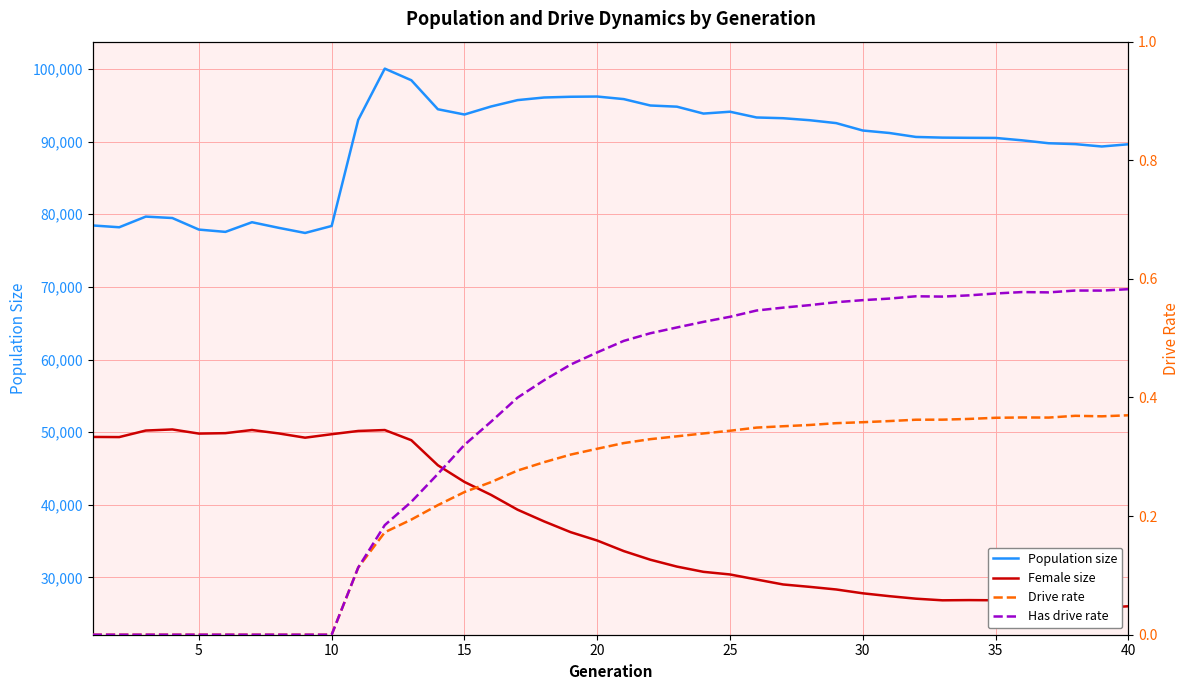

True or false: Has drive rate has a value of 0.0 at 10.

False